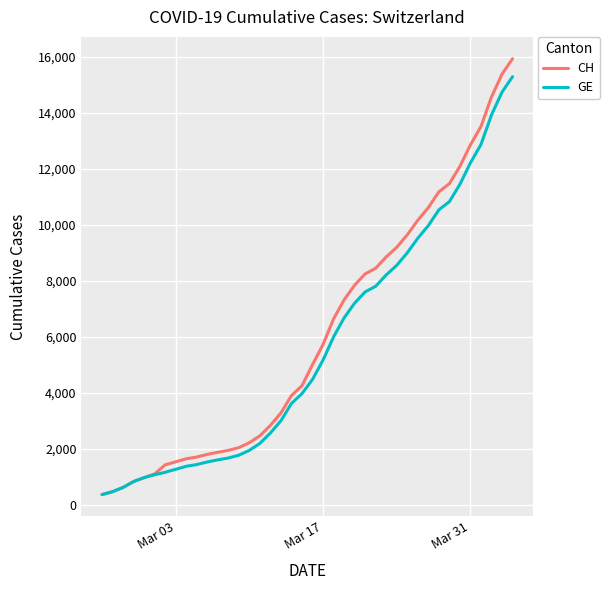

Which series has the largest range (max minus min)?

CH